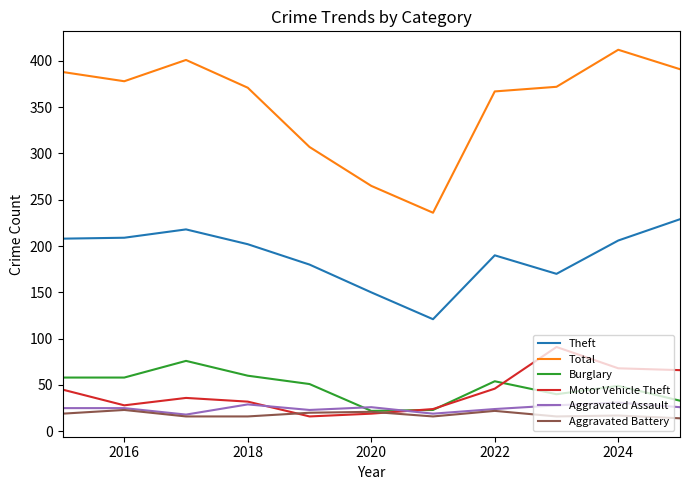

True or false: Burglary and Theft cross at least once.

False